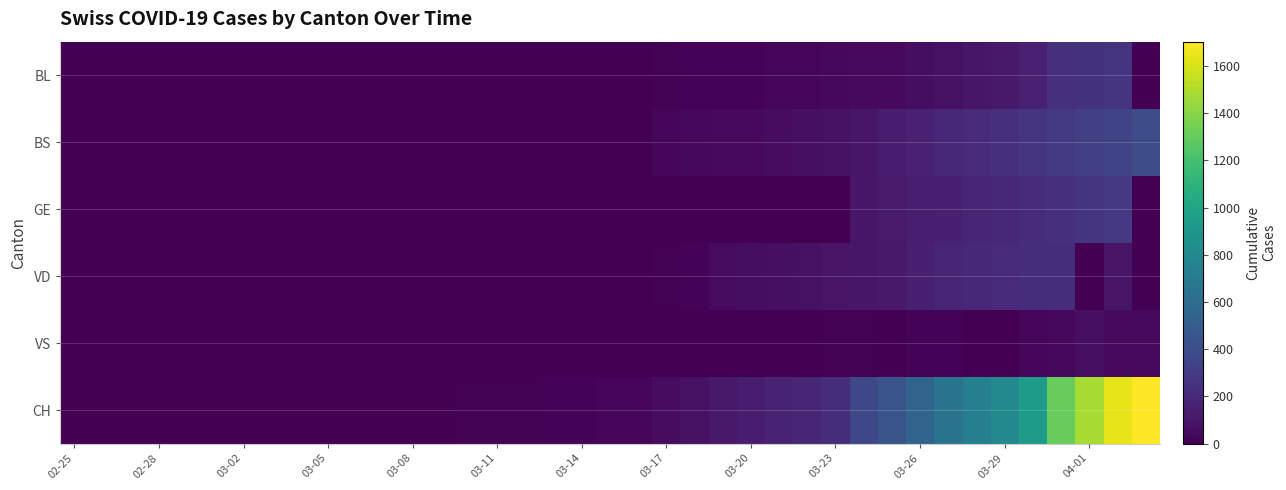

Reading left to right, extract all data points from this chart.

BL: 0	0	0	0	0	0	0	0	0	0	0	0	0	1	2	2	2	2	2	5	5	13	16	16	18	21	21	35	40	46	65	76	100	115	158	242	249	262	0
BS: 0	0	0	0	0	0	0	0	0	0	0	0	0	0	0	4	4	0	0	0	0	25	36	44	46	57	73	78	105	128	155	191	211	228	263	292	323	350	397
GE: 0	0	0	0	0	0	0	0	0	0	0	0	0	0	0	0	0	0	0	0	0	0	0	0	0	0	0	0	103	122	144	153	175	193	216	241	260	283	0
VD: 0	0	0	0	0	0	0	0	0	0	0	0	0	0	0	0	0	5	5	5	5	9	16	52	62	70	75	91	100	117	148	174	187	203	223	225	0	88	0
VS: 0	0	0	0	0	0	0	0	0	0	0	0	0	0	3	0	0	0	0	0	5	0	0	0	0	0	0	10	12	0	15	18	0	0	29	39	70	41	44
CH: 0	0	0	0	0	0	0	0	0	0	1	1	1	3	7	11	12	17	17	20	21	54	75	119	138	160	181	222	368	443	546	654	734	800	938	1307	1478	1643	1703